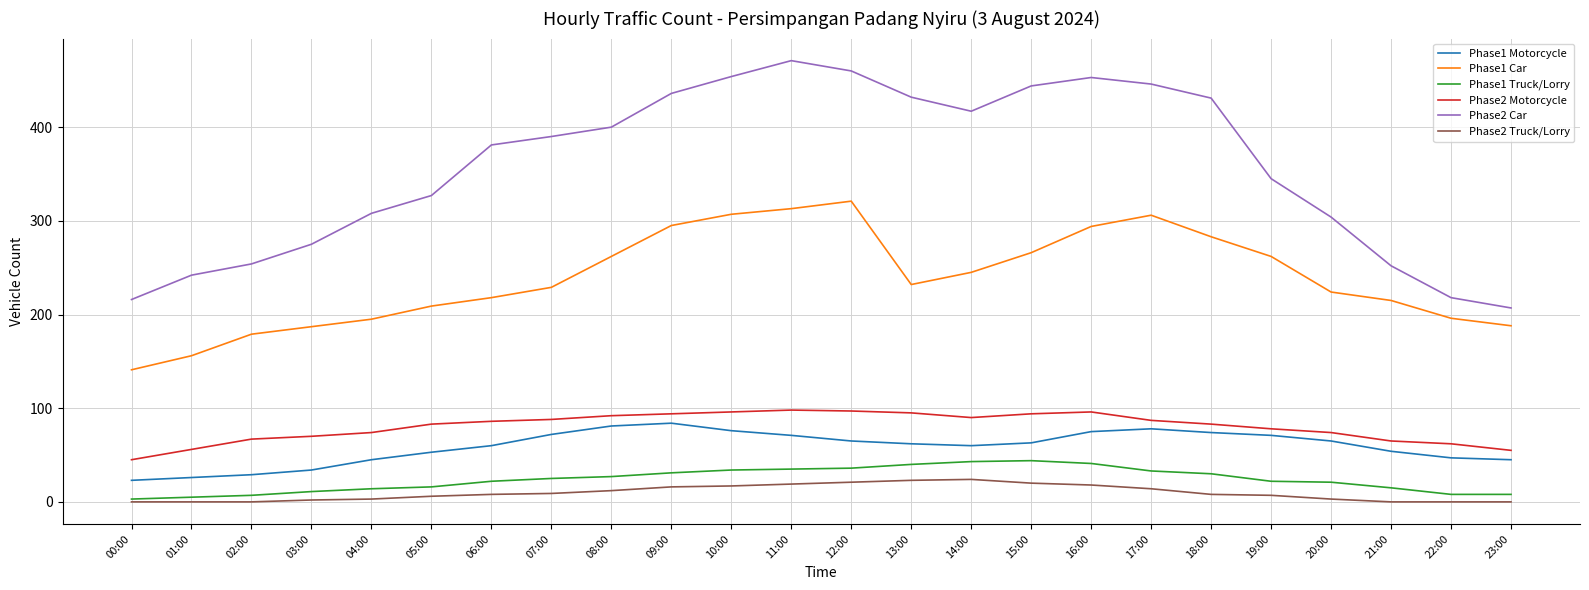

Between 13:00 and 21:00, which series saw the biggest shift?

Phase2 Car